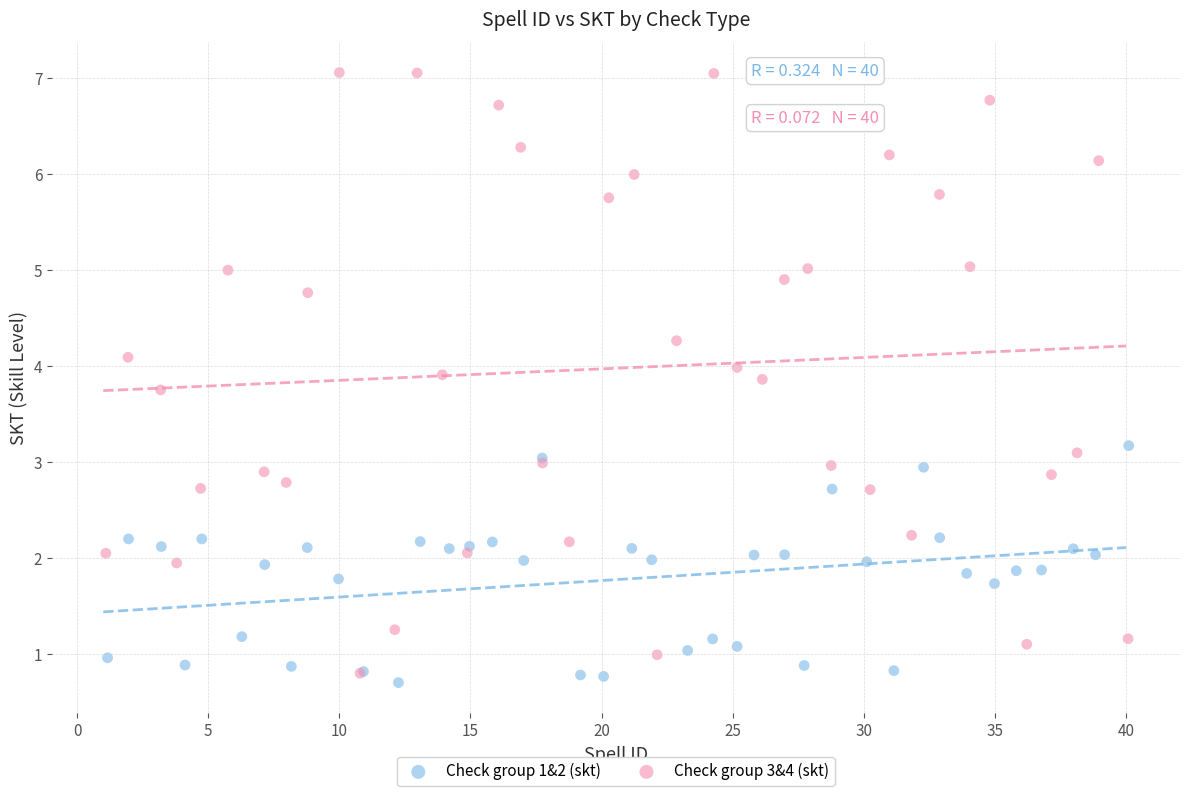

Which series has the widest spread of Y values?

Check group 3&4 (skt)